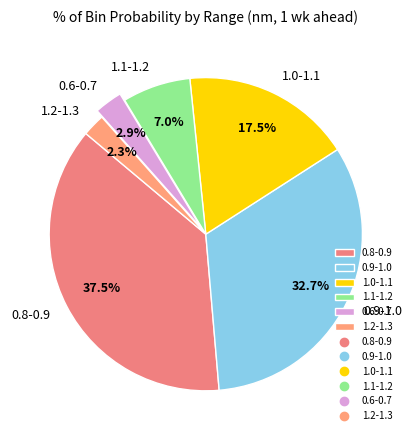

Count the number of slices in the pie.

6